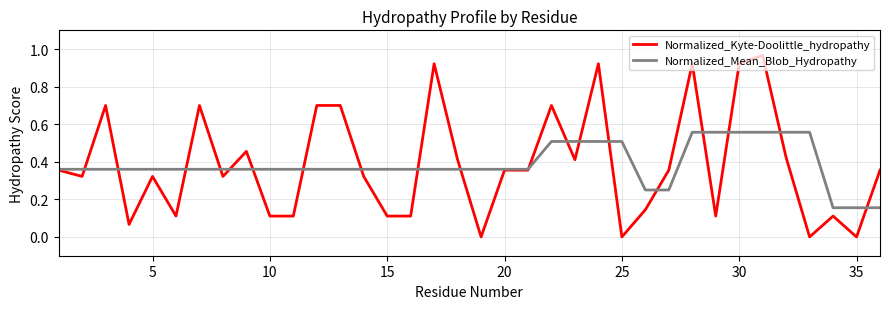

What are all the series names shown in the legend?

Normalized_Kyte-Doolittle_hydropathy, Normalized_Mean_Blob_Hydropathy